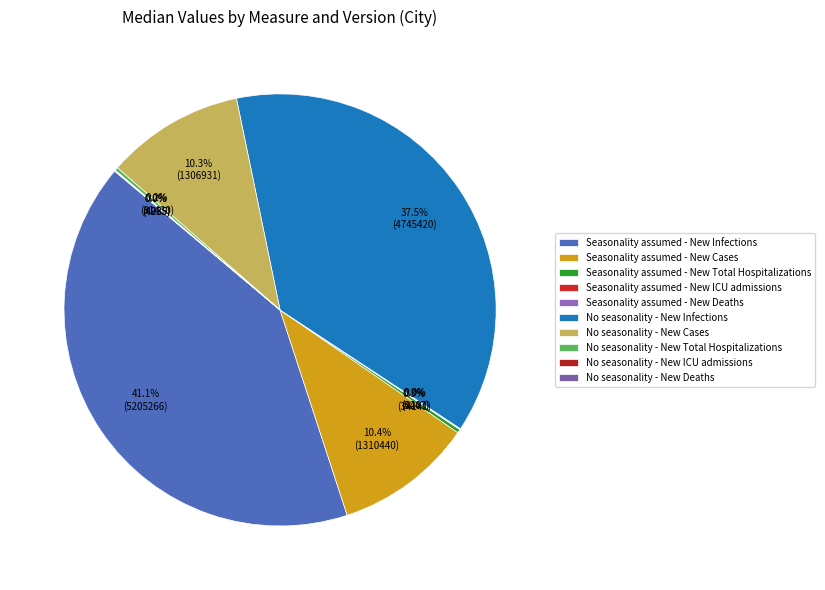

The Seasonality assumed - New ICU admissions slice represents 1% of the pie. True or false?

False